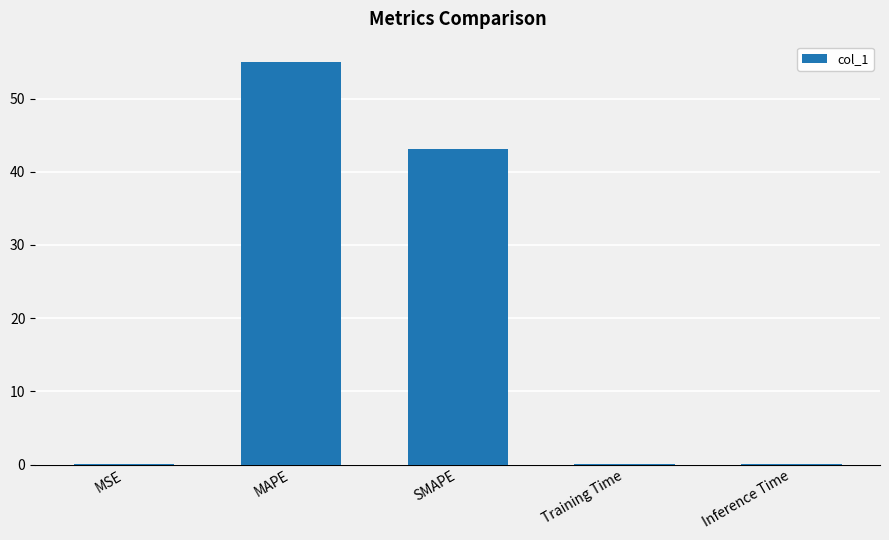

What is the greatest value displayed?

55.0